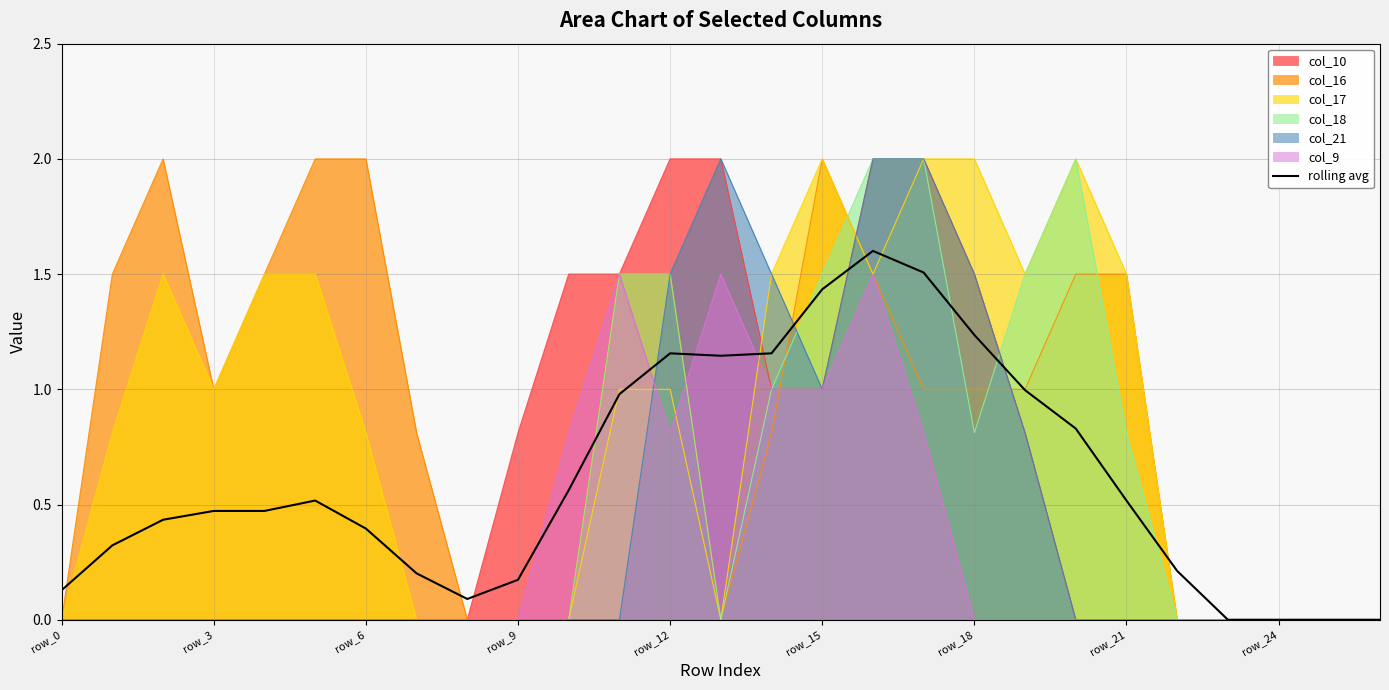

True or false: col_18 has a value of 0.0 at row_0.

True